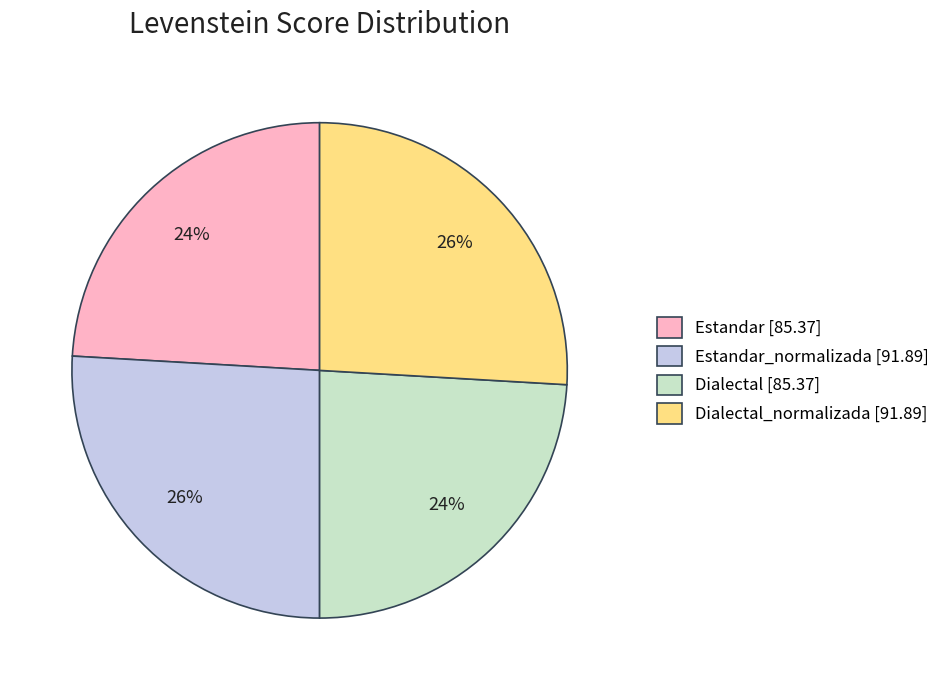

True or false: Dialectal_normalizada [91.89] accounts for 18% of the total.

False